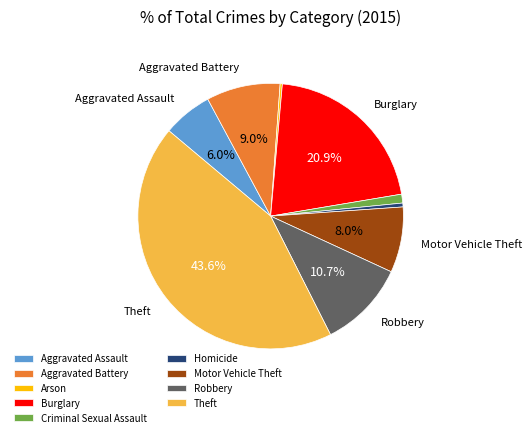

Which slice is the largest?

Theft